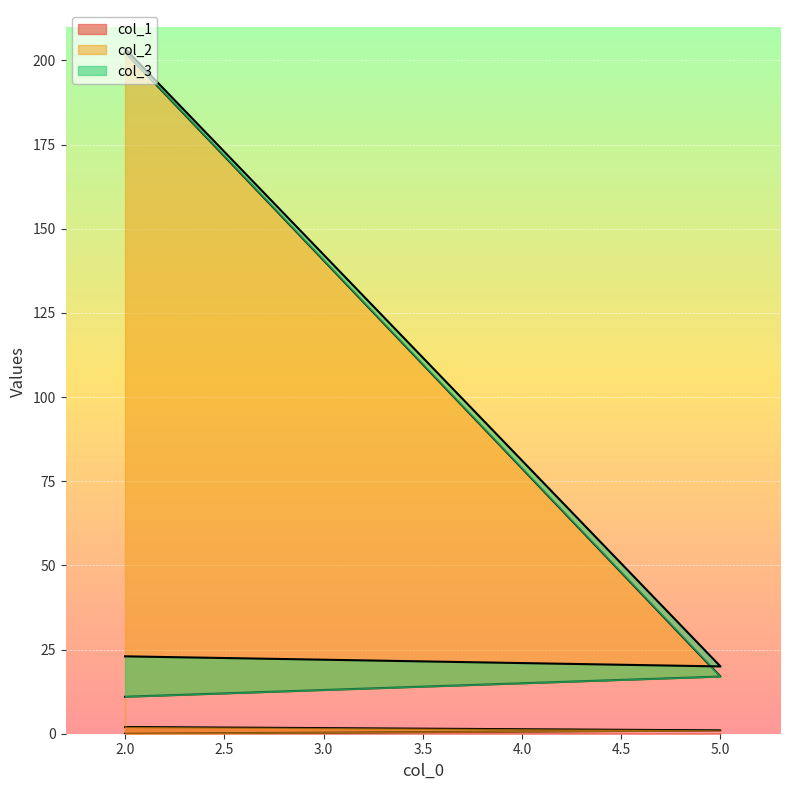

At which label is col_2 closest to 106?

5